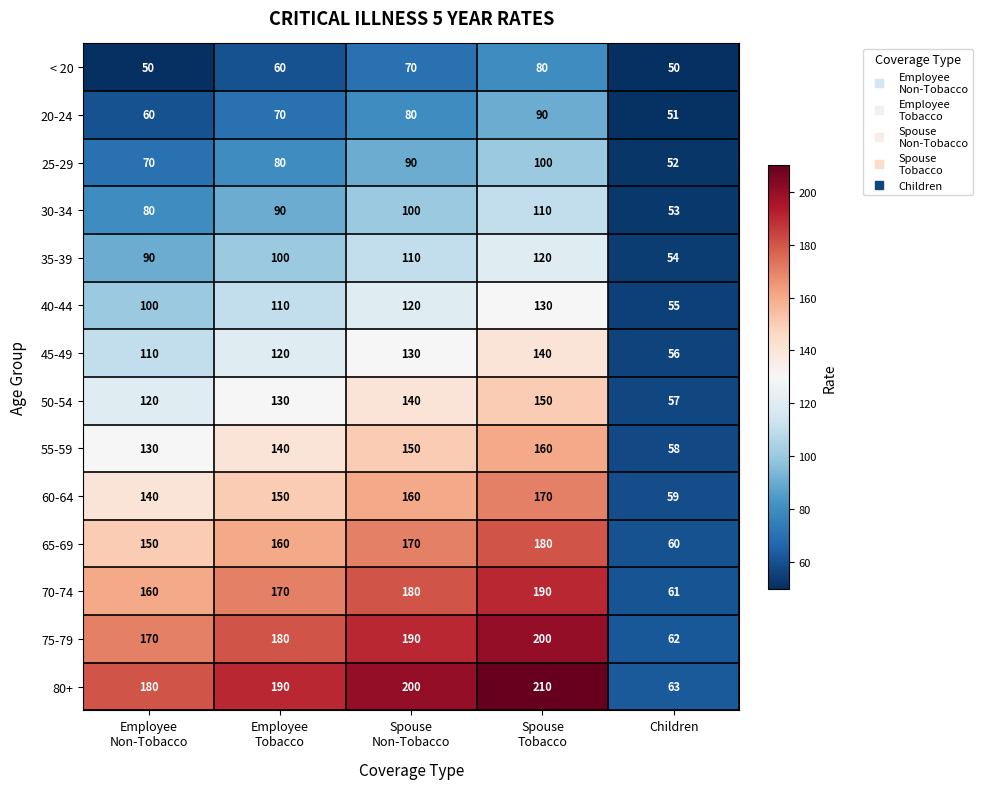

What is the average value of the 20-24 series?

70